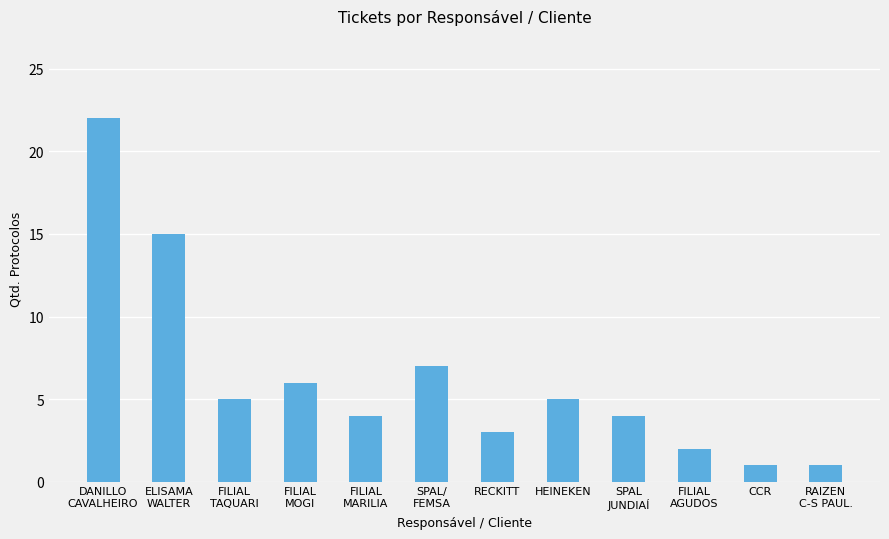

What is the average value?

6